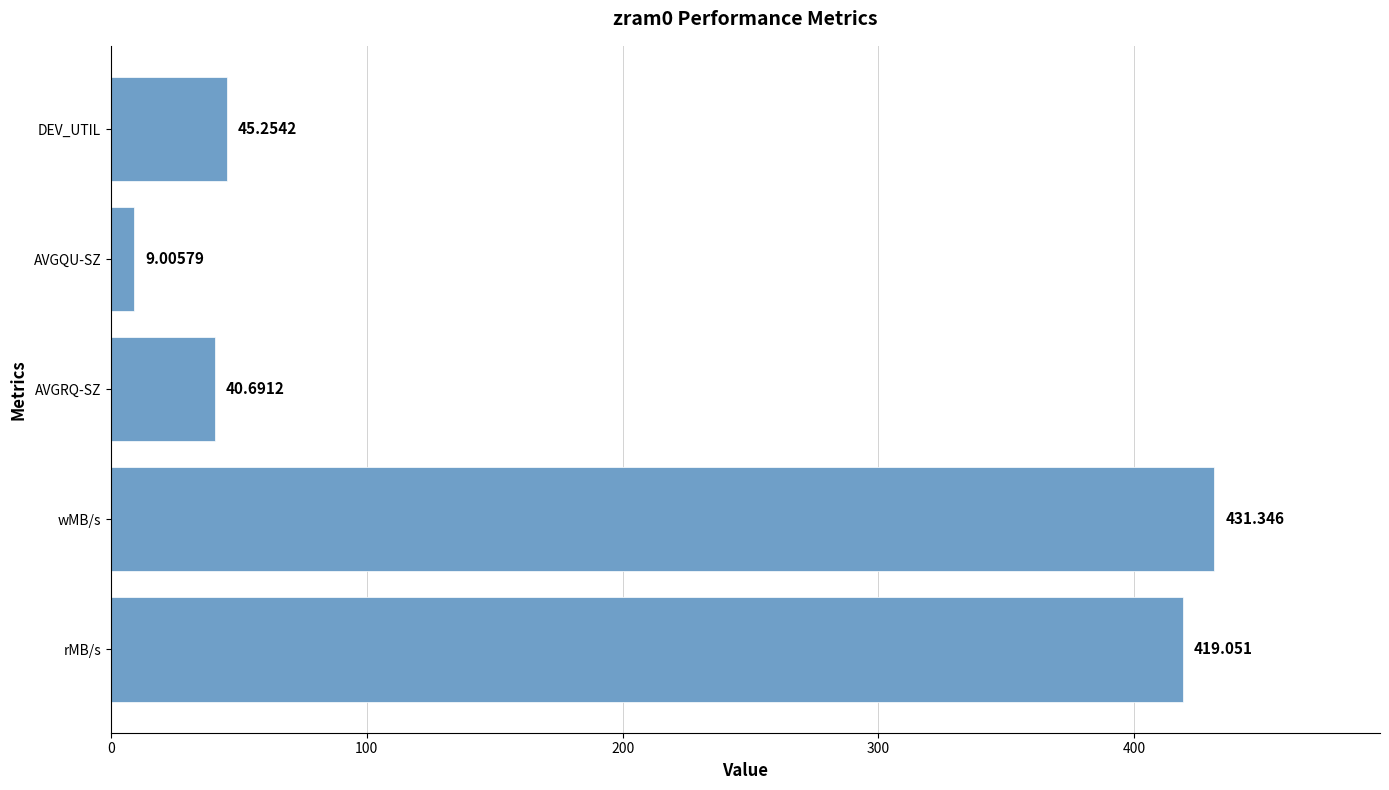

List the labels in order of value, smallest first.

AVGQU-SZ, AVGRQ-SZ, DEV_UTIL, rMB/s, wMB/s